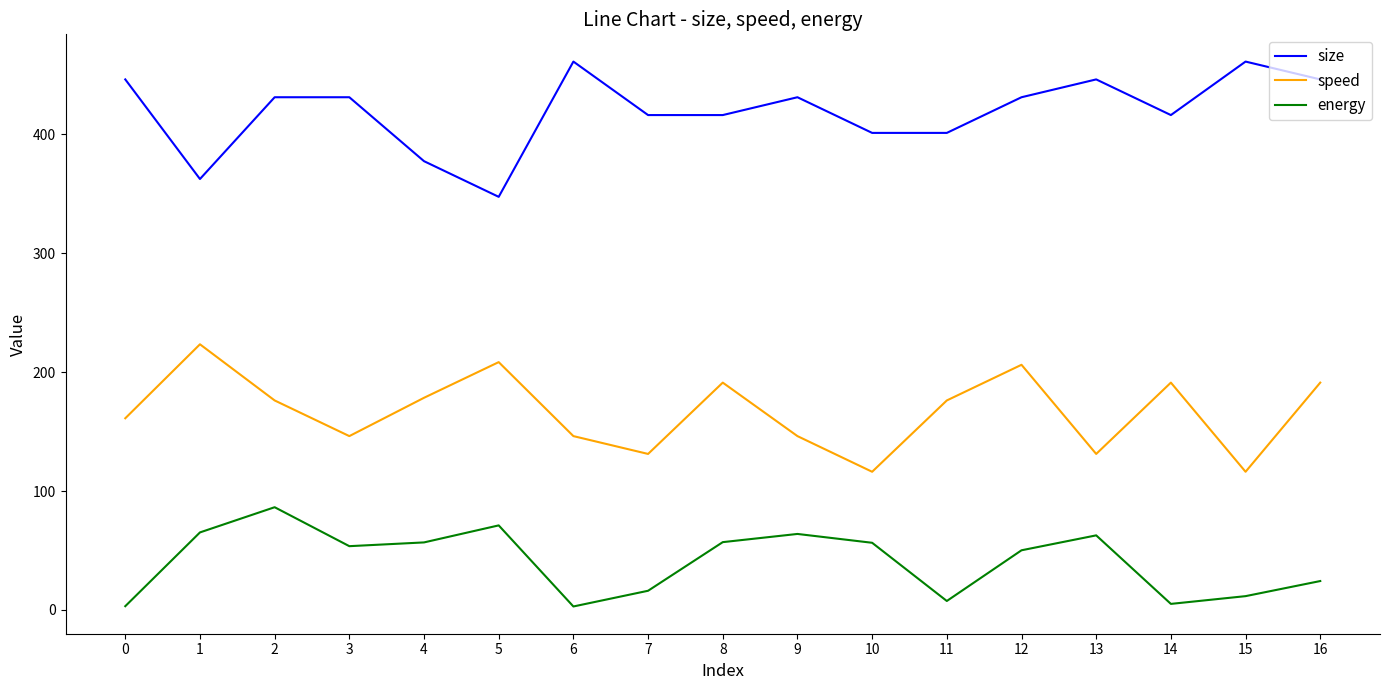

What is the difference between the highest and lowest values at 7?

400.2